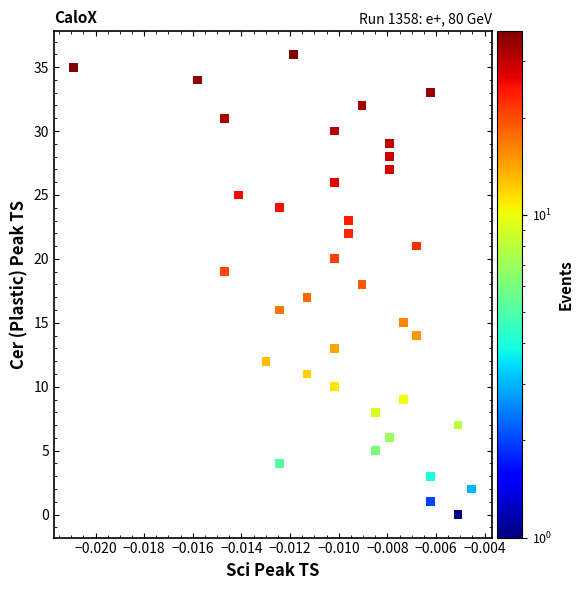

What is the range of Y values (max minus min)?

36